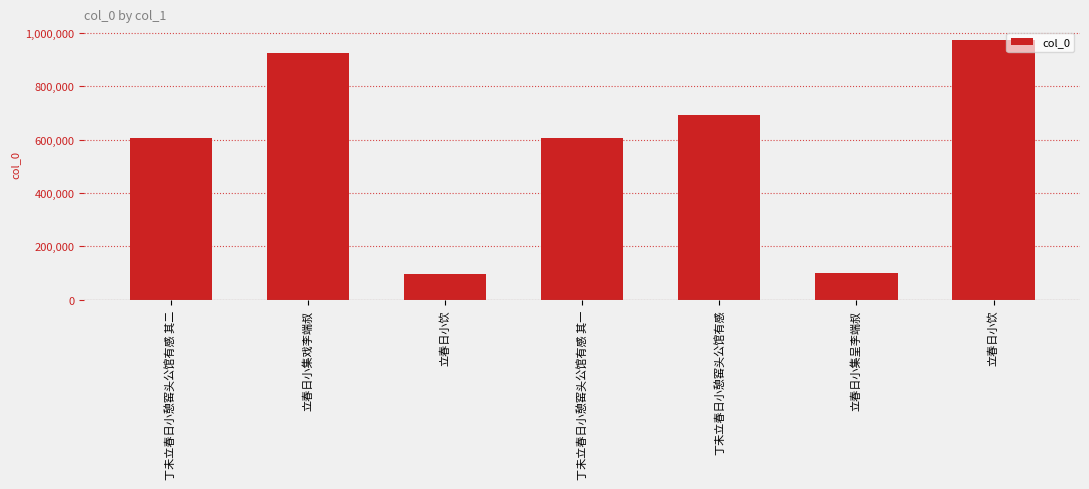

Where is the data nearest to the value 533853?

丁未立春日小憩窑头公馆有感 其一